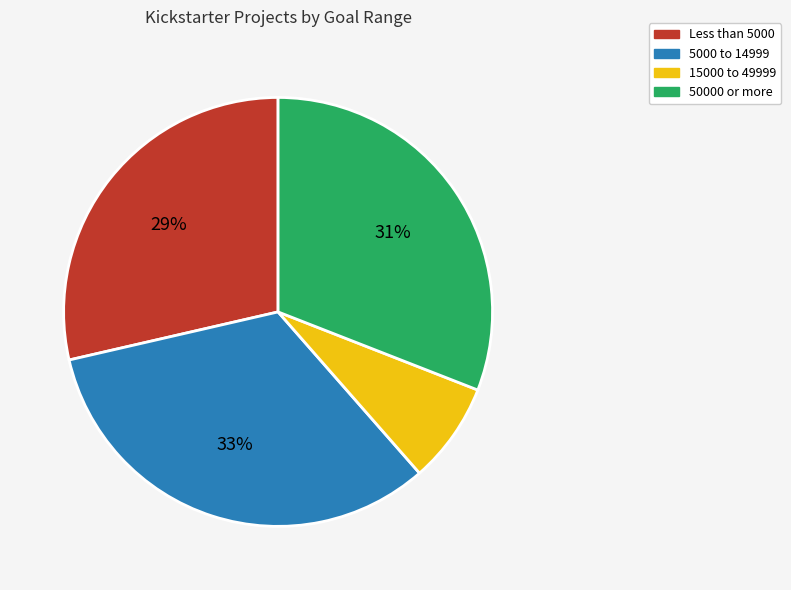

True or false: 5000 to 14999 accounts for 27% of the total.

False